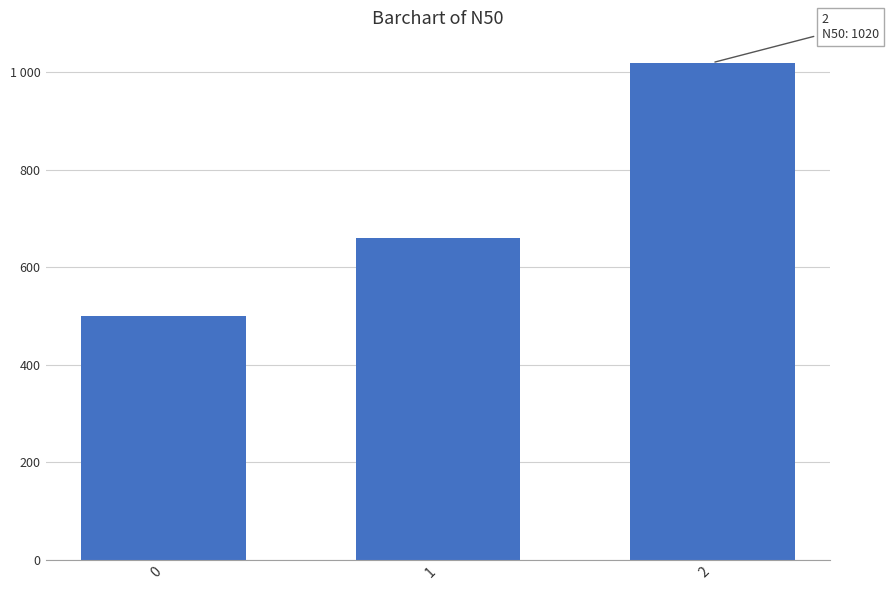

Reading left to right, extract all data points from this chart.

0=500	1=660	2=1020